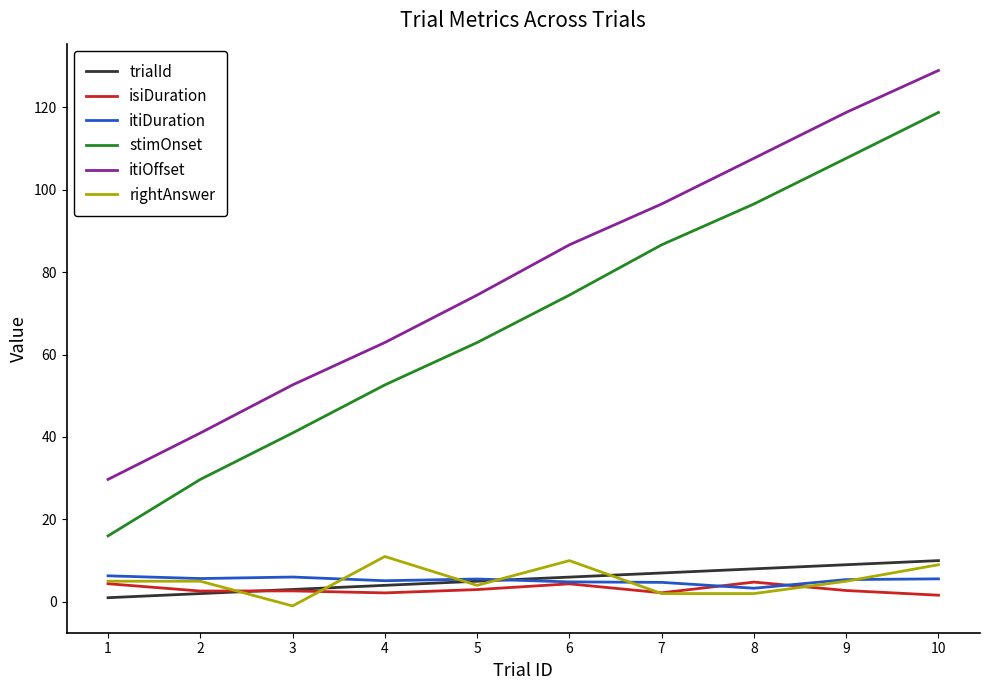

What is the sum of all isiDuration values?

30.5